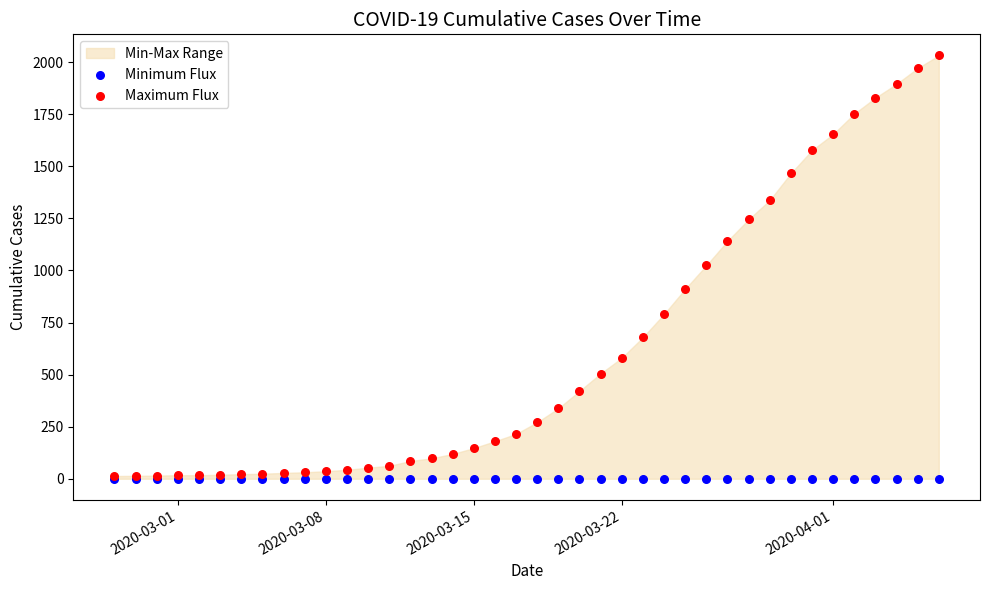

Which series contains the lowest Y value?

Minimum Flux